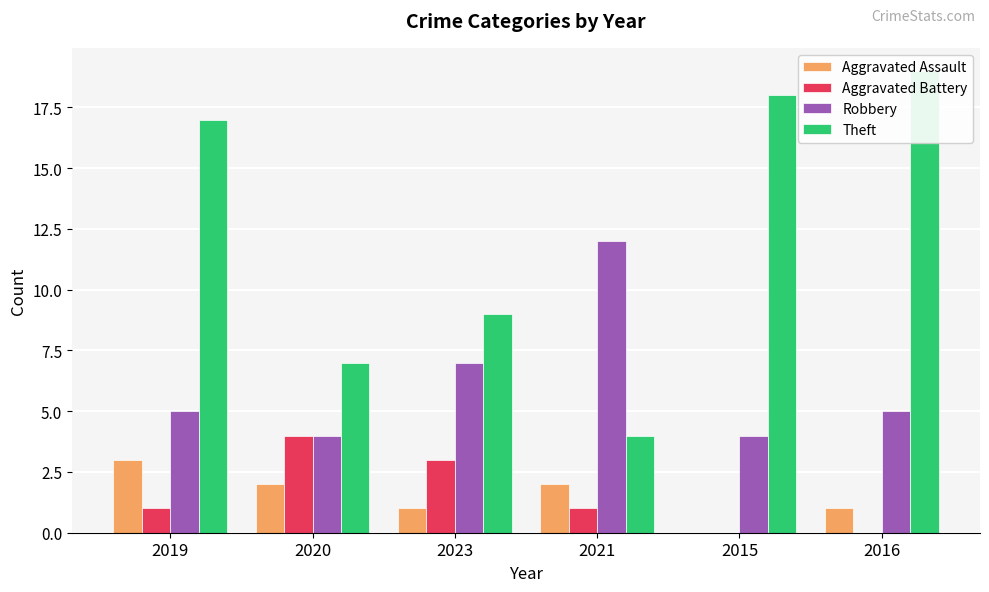

What are all the series names shown in the legend?

Aggravated Assault, Aggravated Battery, Robbery, Theft